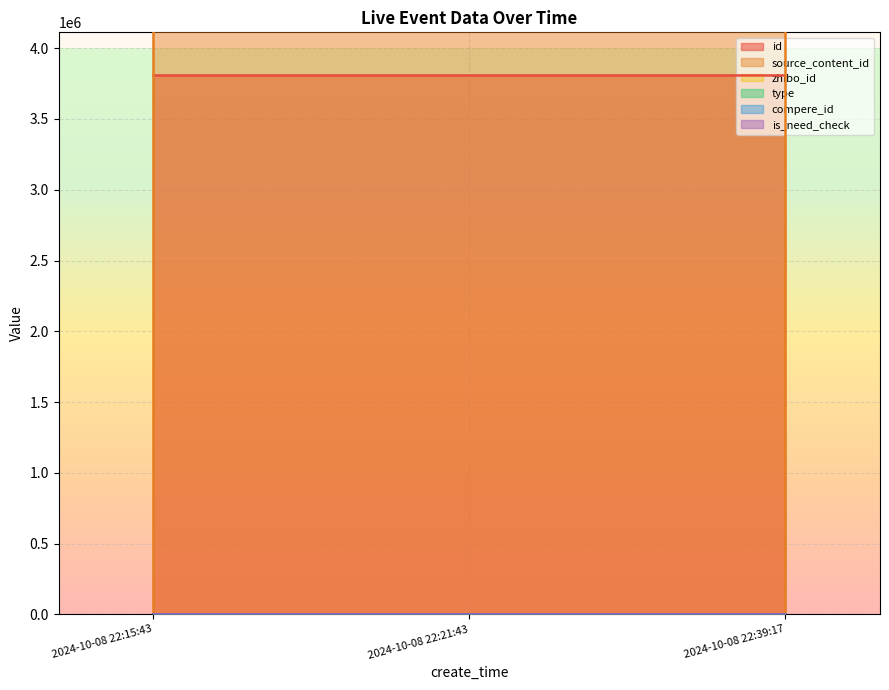

The value of id at 2024-10-08 22:15:43 is 3807405. True or false?

True